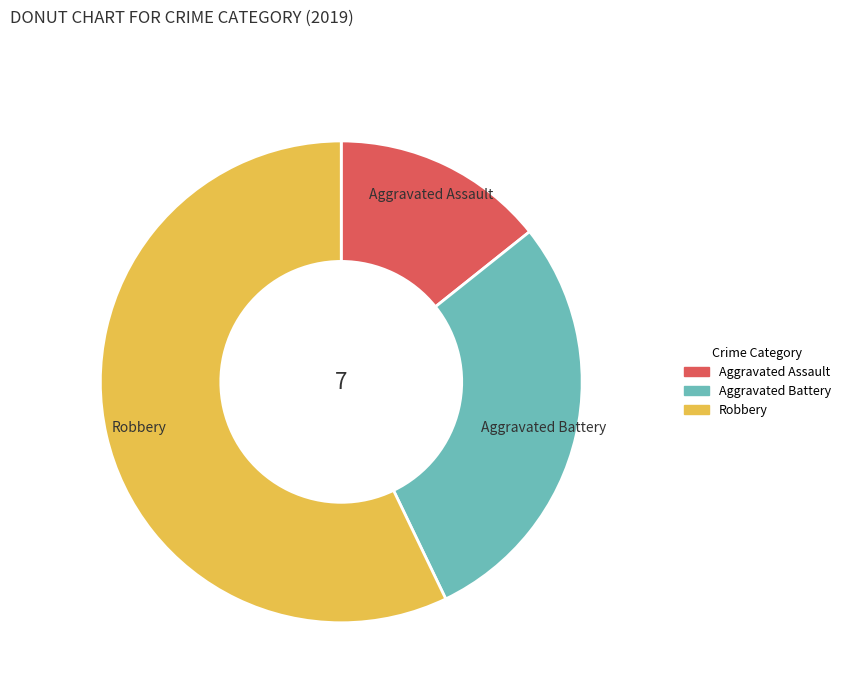

What is the largest slice in the pie chart?

Robbery